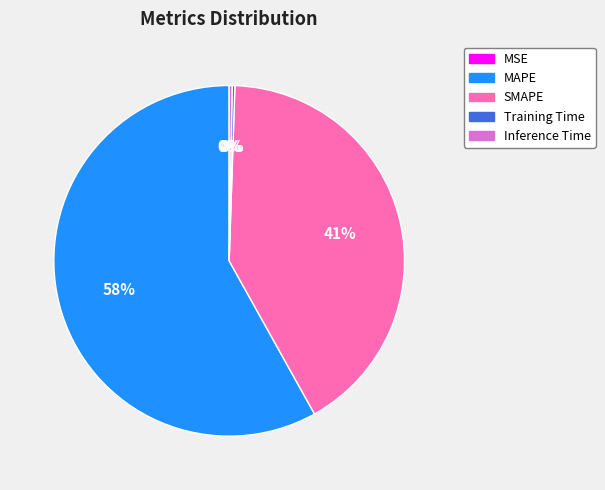

Is it true that MAPE is 46% of the pie?

False